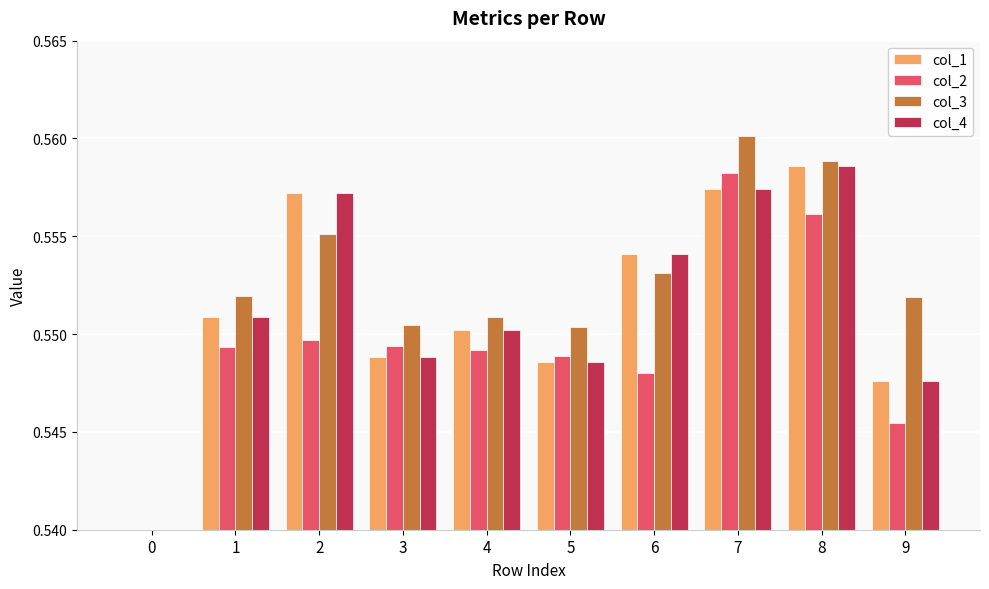

What are all the series names shown in the legend?

col_1, col_2, col_3, col_4